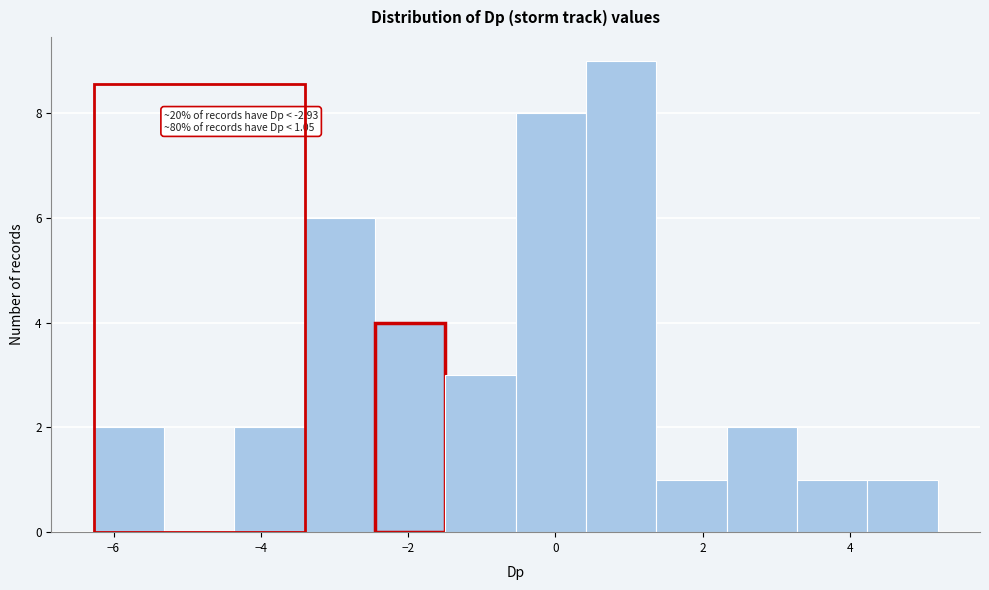

Over which range of the x-axis is the bar tallest?

0.4 to 1.4